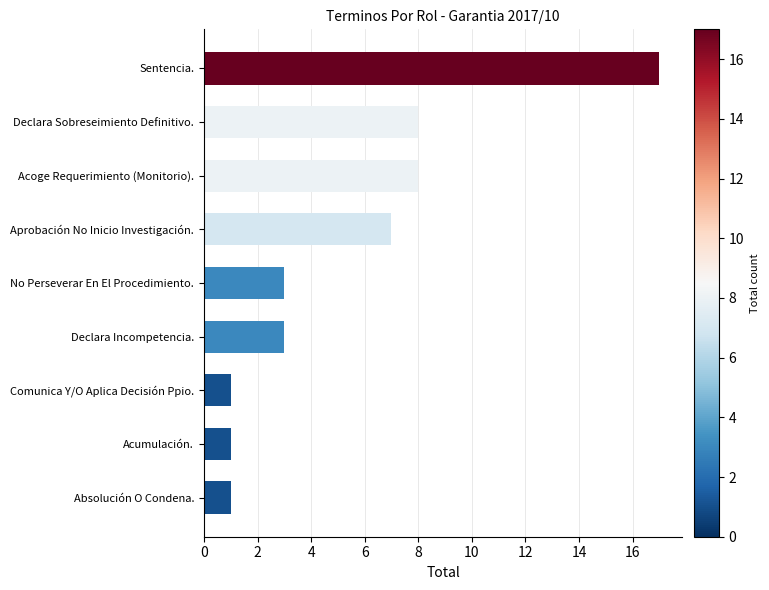

Reading bottom to top, extract all data points from this chart.

1	1	1	3	3	7	8	8	17